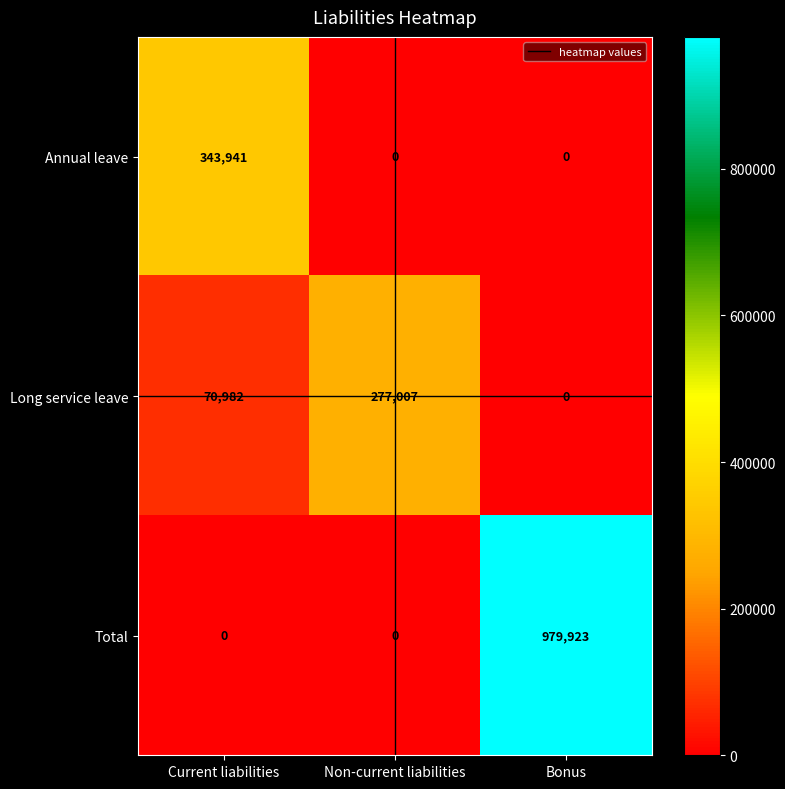

What is the maximum value for Long service leave?

277007